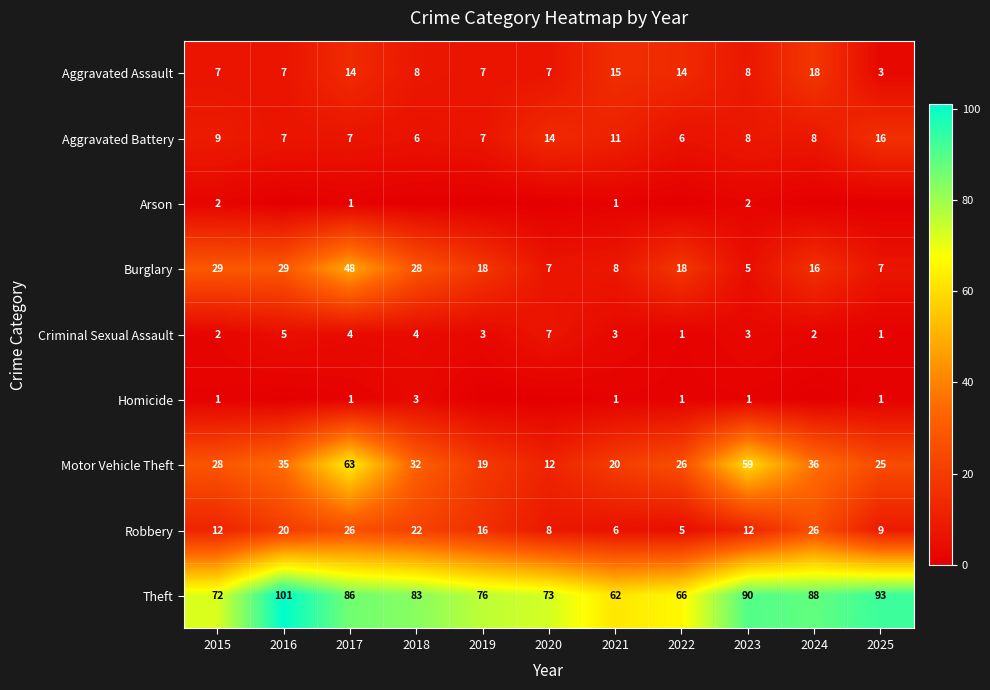

What is the spread (max minus min) of values at 2017?

85